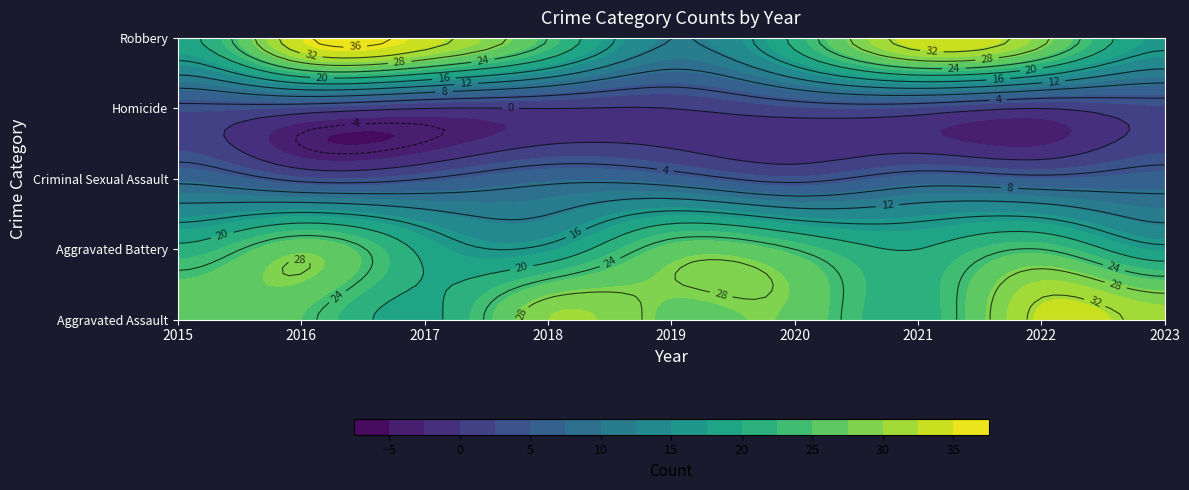

What is the difference between the maximum and minimum values in the Homicide series?

3